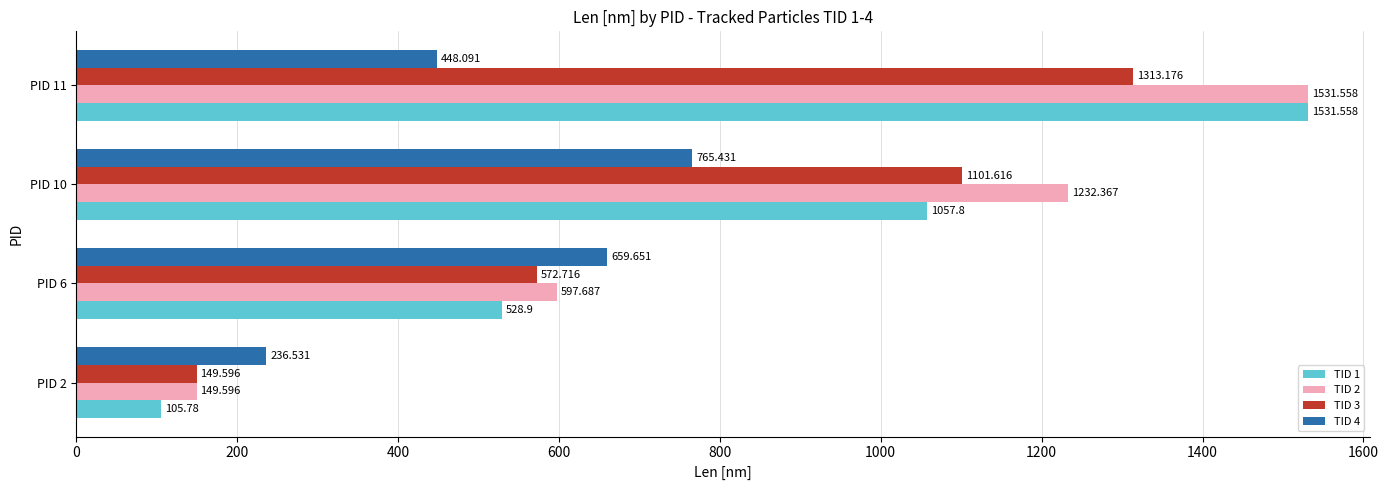

Where is TID 1 nearest to the value 818?

PID 10